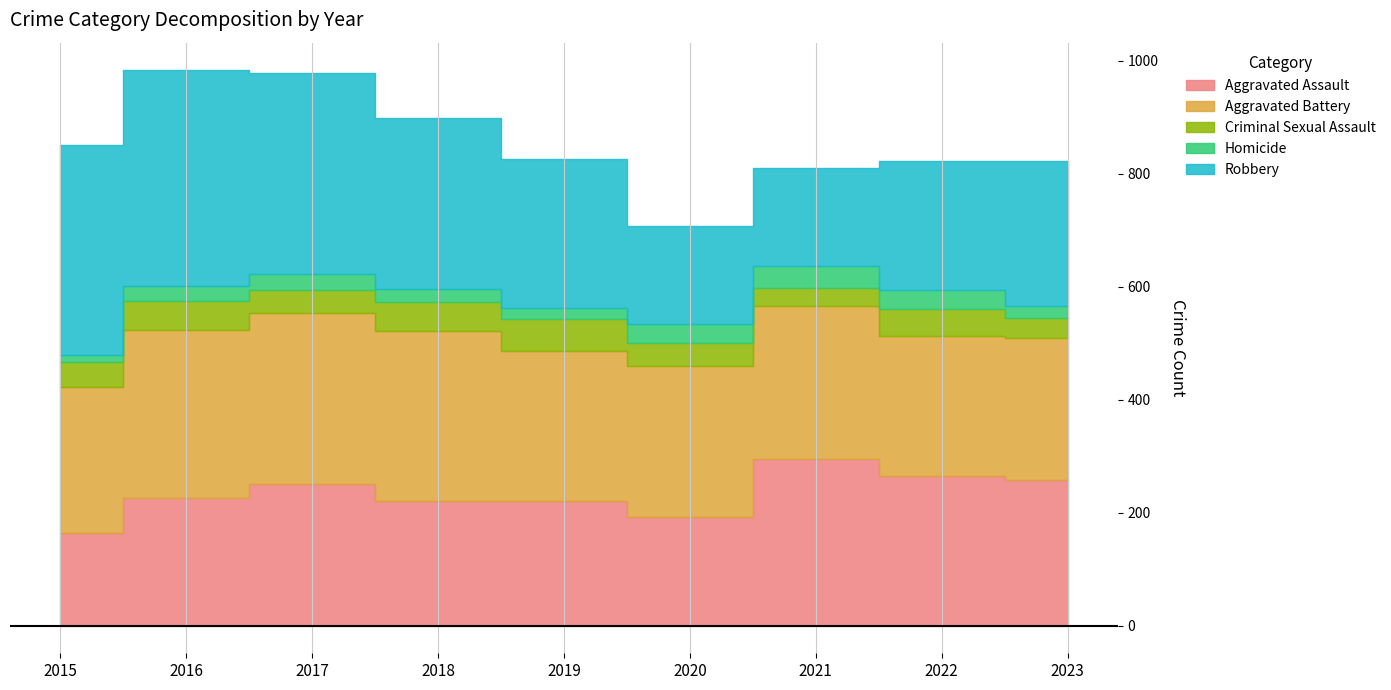

What is the total value across all series at 2022?

822